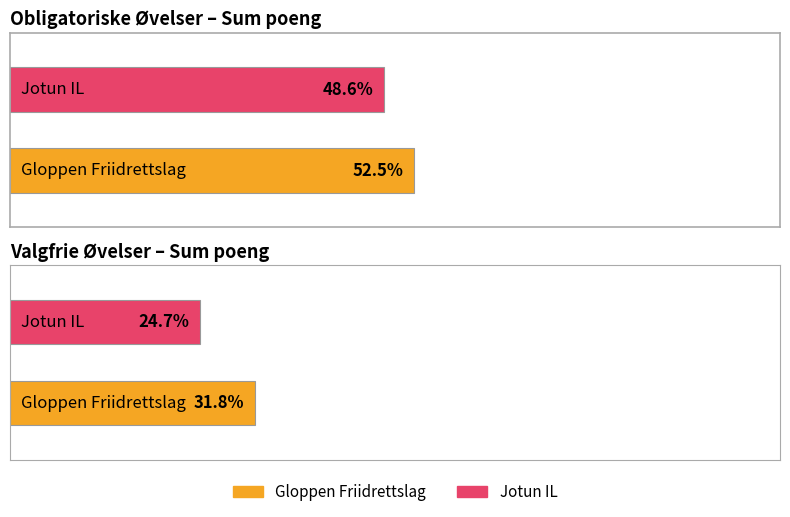

Are the bars grouped side by side (vs. stacked)?

Yes